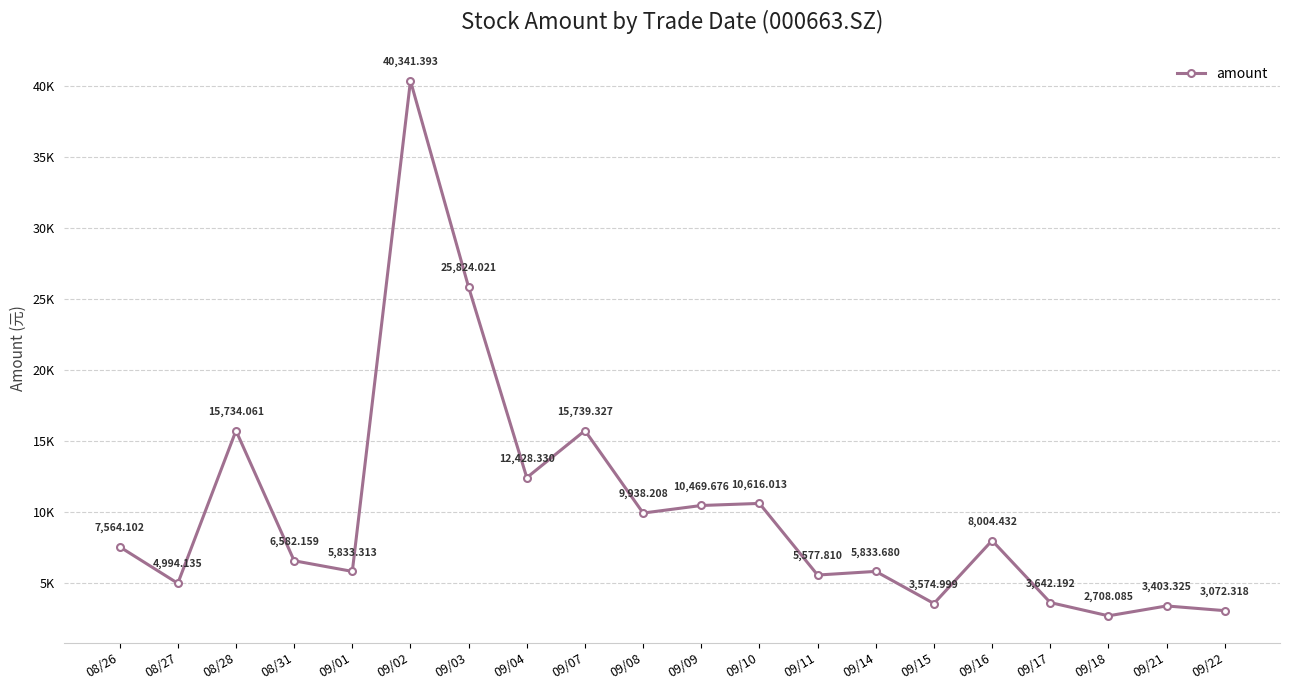

What is the value of the 8th point from the left?

12428.3